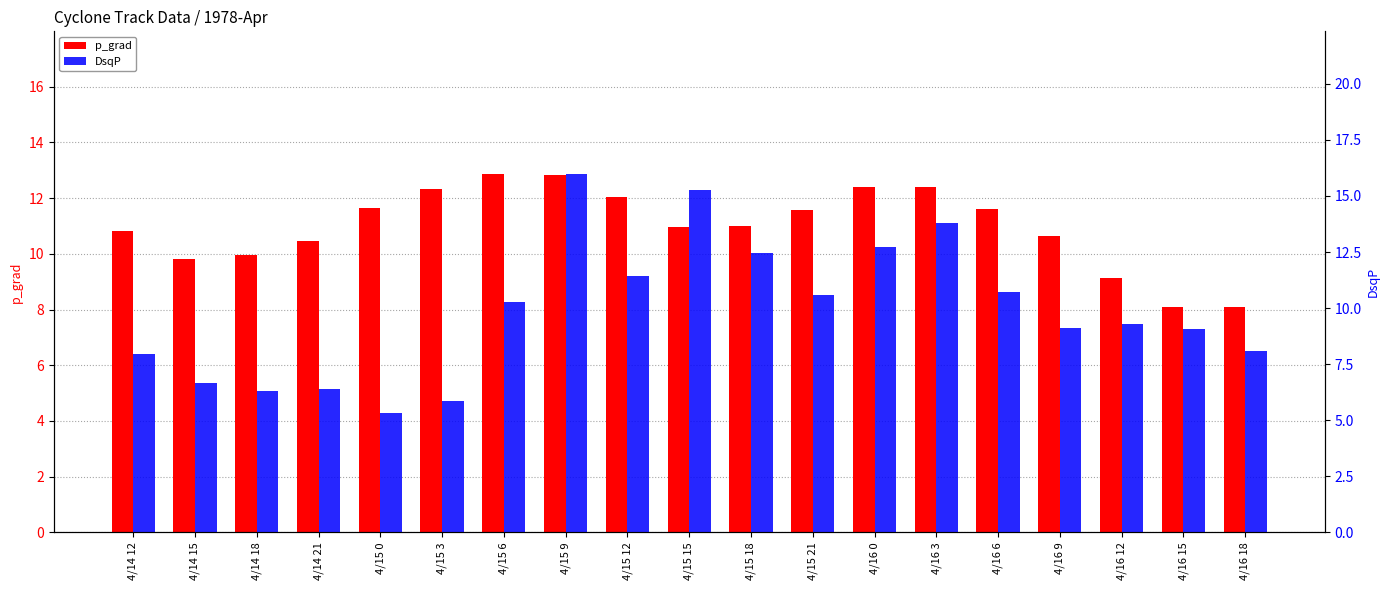

What is the average value of the DsqP series?

9.9